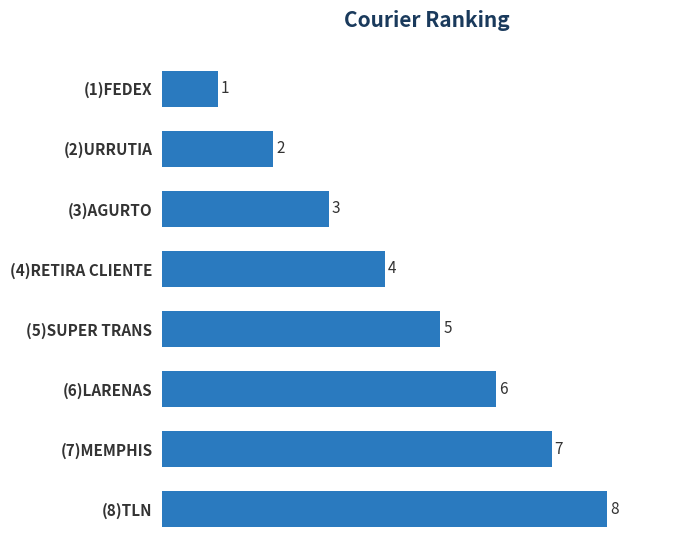

List the labels in order of value, largest first.

(8)TLN, (7)MEMPHIS, (6)LARENAS, (5)SUPER TRANS, (4)RETIRA CLIENTE, (3)AGURTO, (2)URRUTIA, (1)FEDEX